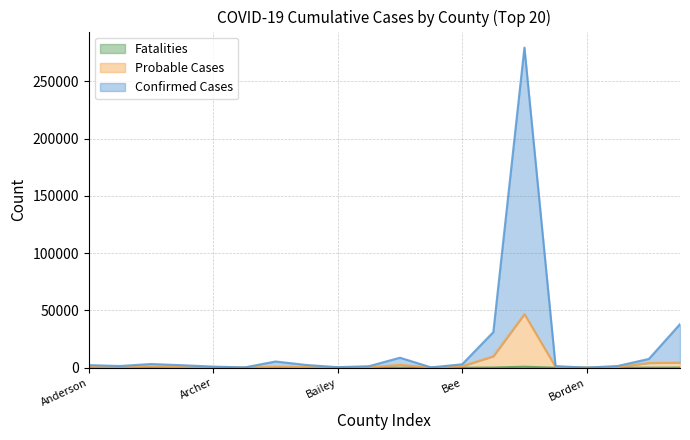

The Probable Cases series shows 650 at Andrews. True or false?

False